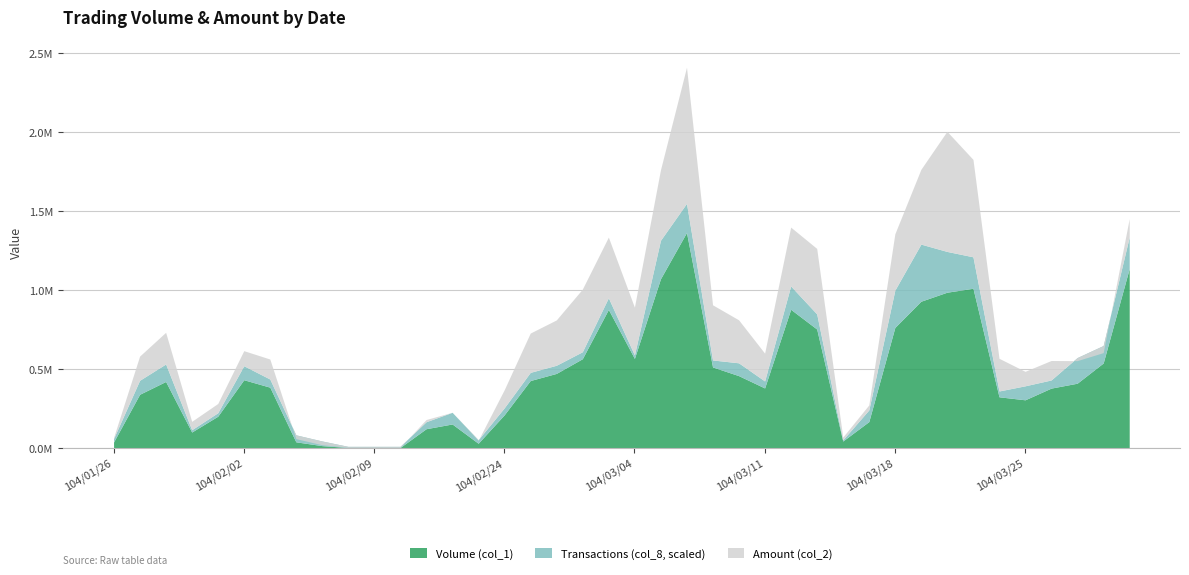

Reading left to right, transcribe all the data shown in this chart.

Volume (col_1): 104/01/26=38000	104/01/27=340000	104/01/28=421000	104/01/29=101000	104/01/30=201000	104/02/02=432000	104/02/03=385000	104/02/04=39000	104/02/05=15000	104/02/06=3000	104/02/09=3000	104/02/10=3000	104/02/11=122000	104/02/12=152000	104/02/13=30000	104/02/24=210000	104/02/25=427000	104/02/26=472000	104/03/02=565000	104/03/03=877000	104/03/04=567000	104/03/05=1071000	104/03/06=1364000	104/03/09=513000	104/03/10=458000	104/03/11=380000	104/03/12=878000	104/03/13=753000	104/03/16=44000	104/03/17=167000	104/03/18=763000	104/03/19=929000	104/03/20=986000	104/03/23=1011000	104/03/24=324000	104/03/25=305000	104/03/26=379000	104/03/27=410000	104/03/30=538000	104/03/31=1136000
Amount (col_2): 104/01/26=66300	104/01/27=581660	104/01/28=732250	104/01/29=168620	104/01/30=281670	104/02/02=616060	104/02/03=563240	104/02/04=59310	104/02/05=20590	104/02/06=4200	104/02/09=4080	104/02/10=3930	104/02/11=180260	104/02/12=226050	104/02/13=48120	104/02/24=368710	104/02/25=727550	104/02/26=810510	104/03/02=1005620	104/03/03=1335000	104/03/04=891630	104/03/05=1760600	104/03/06=2410270	104/03/09=906330	104/03/10=811490	104/03/11=600370	104/03/12=1398210	104/03/13=1263440	104/03/16=69080	104/03/17=272510	104/03/18=1355660	104/03/19=1763890	104/03/20=2004540	104/03/23=1826990	104/03/24=567800	104/03/25=485280	104/03/26=553830	104/03/27=552920	104/03/30=603640	104/03/31=1451960
Transactions (col_8): 104/01/26=3	104/01/27=12	104/01/28=15	104/01/29=2	104/01/30=3	104/02/02=12	104/02/03=7	104/02/04=6	104/02/05=4	104/02/06=1	104/02/09=1	104/02/10=1	104/02/11=6	104/02/12=10	104/02/13=3	104/02/24=6	104/02/25=7	104/02/26=7	104/03/02=6	104/03/03=10	104/03/04=3	104/03/05=33	104/03/06=25	104/03/09=6	104/03/10=11	104/03/11=6	104/03/12=20	104/03/13=13	104/03/16=1	104/03/17=10	104/03/18=32	104/03/19=49	104/03/20=35	104/03/23=27	104/03/24=5	104/03/25=12	104/03/26=7	104/03/27=22	104/03/30=15	104/03/31=27